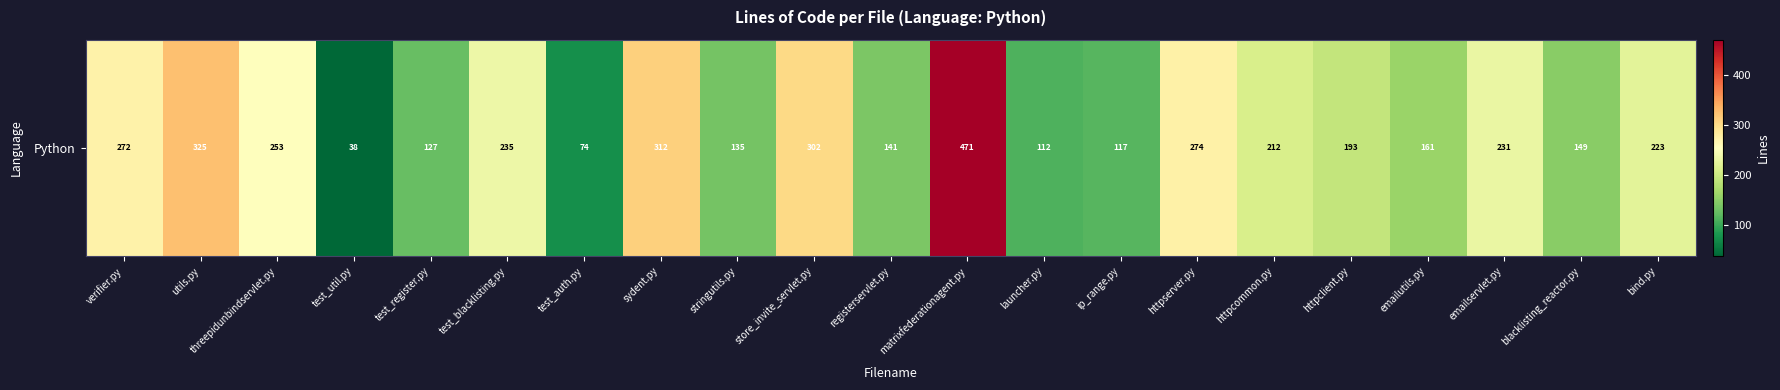

What is the change in value from matrixfederationagent.py to ip_range.py?

-354